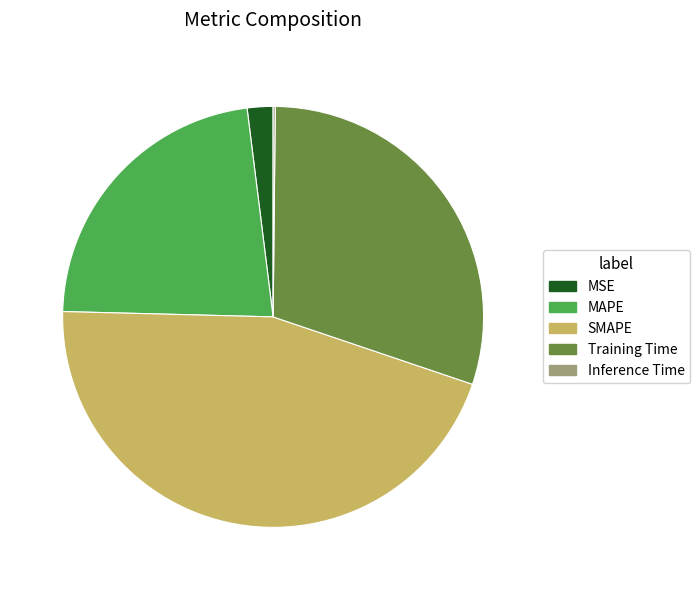

Is Training Time the majority of the pie?

No